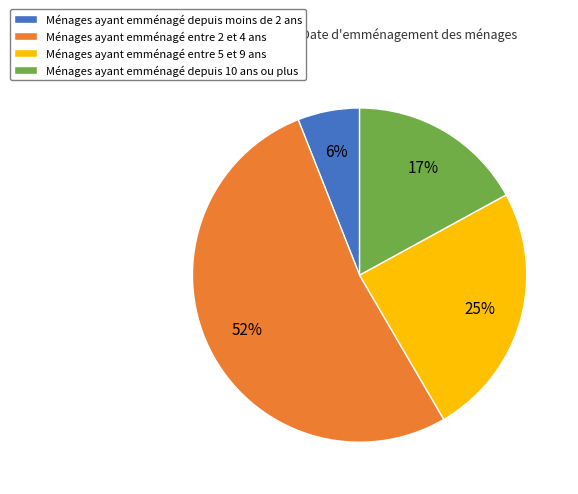

Is there a majority slice in this chart?

Yes